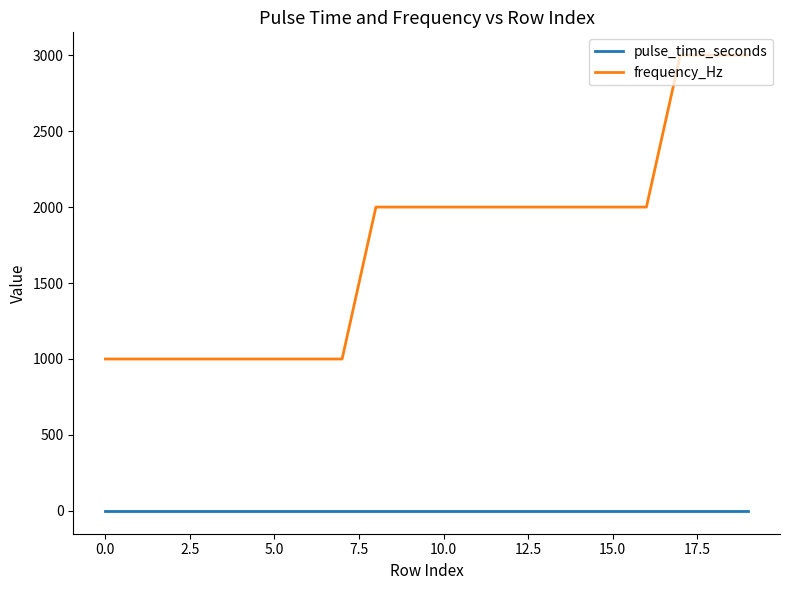

What is the sum of all frequency_Hz values?

35000.0